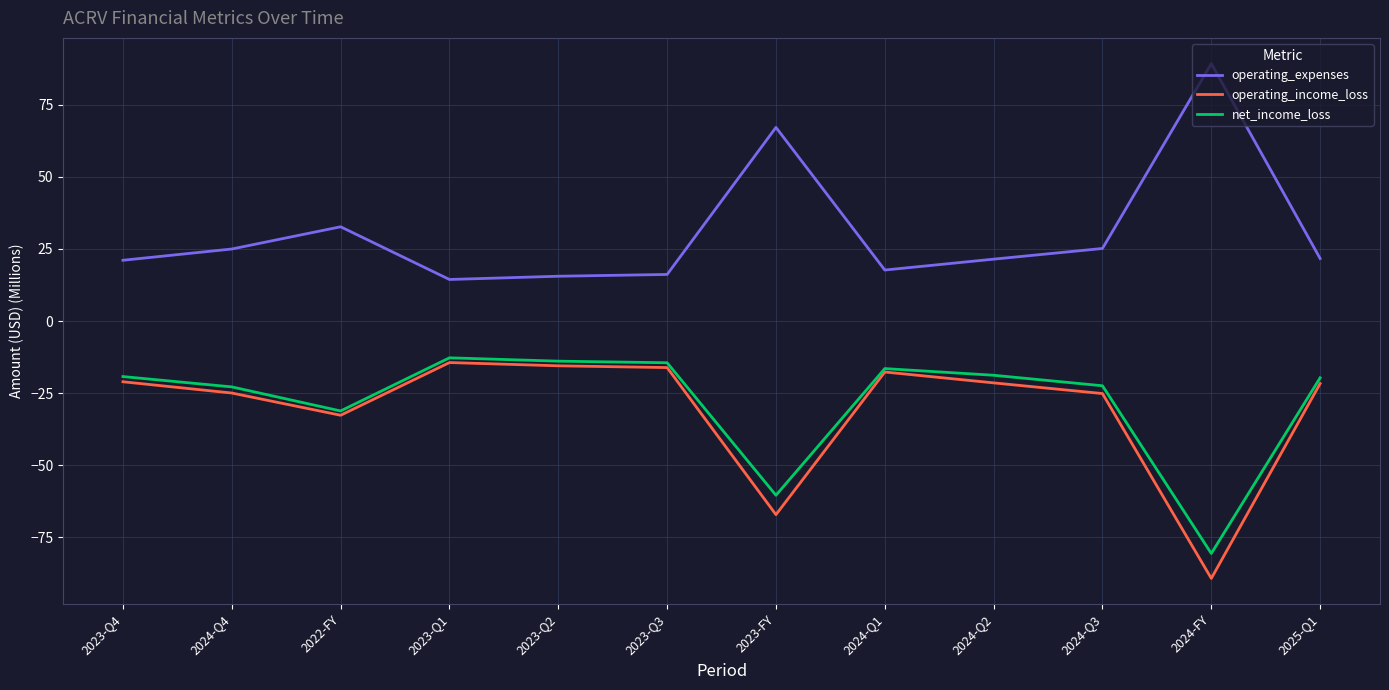

What is the spread (max minus min) of values at 2024-Q4?

49.9